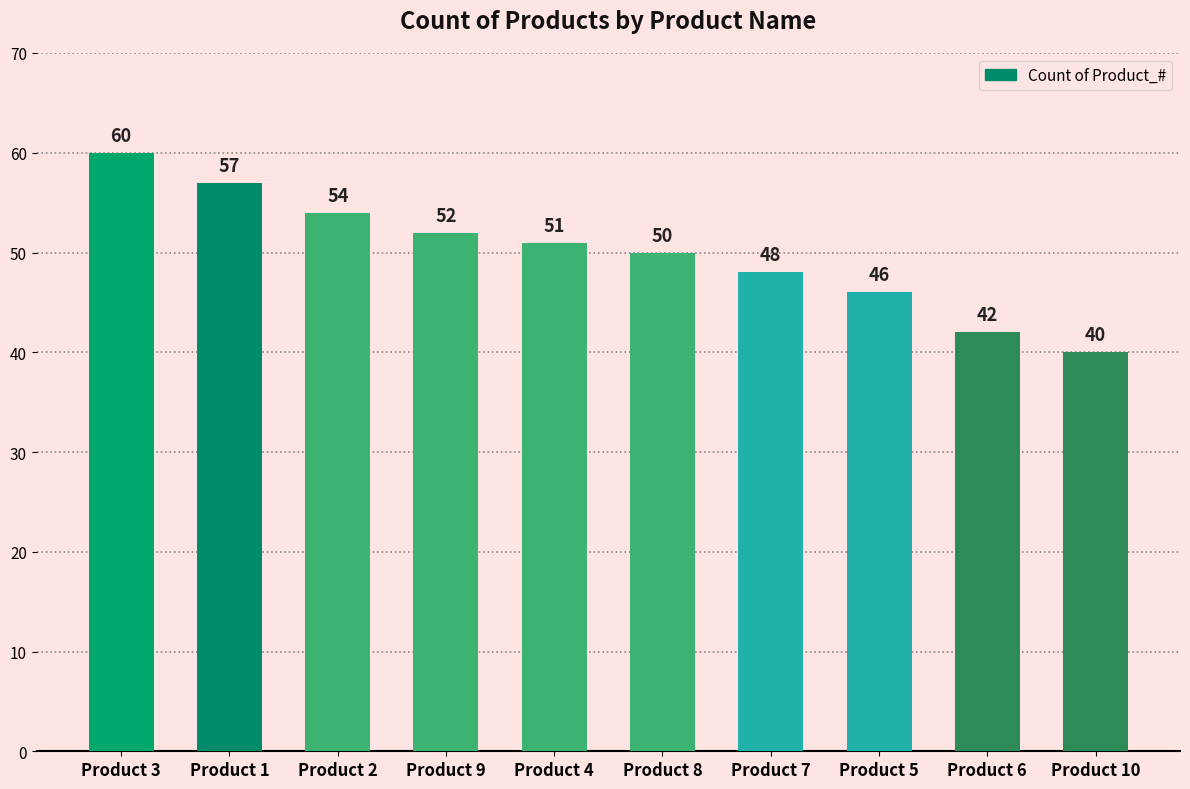

Approximately how many times larger is the value at Product 7 compared to Product 6?

1.1